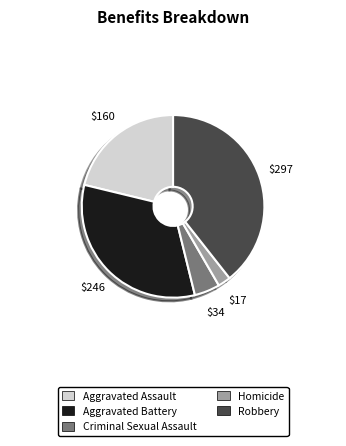

Rank the categories by value from highest to lowest.

Robbery, Aggravated Battery, Aggravated Assault, Criminal Sexual Assault, Homicide